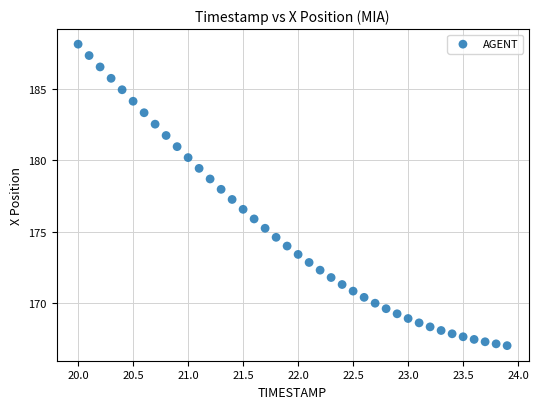

What is the range of Y values (max minus min)?

21.1